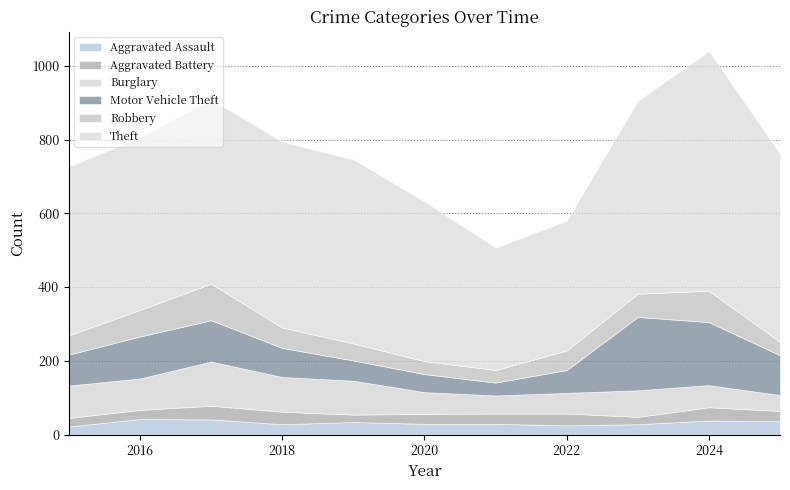

What is the difference between the maximum and minimum values in the Robbery series?

65